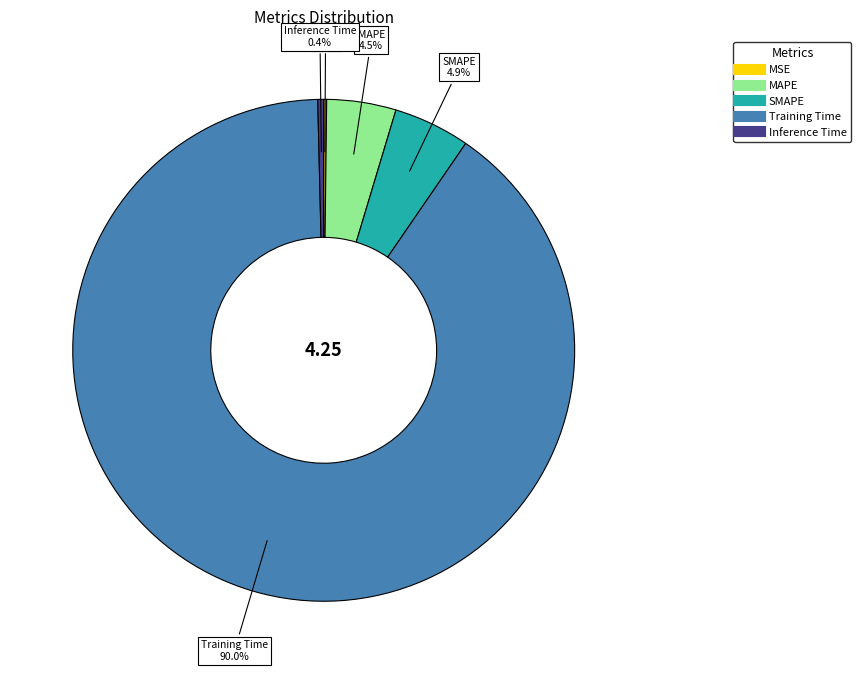

What portion of the pie excludes Inference Time?

99.6%